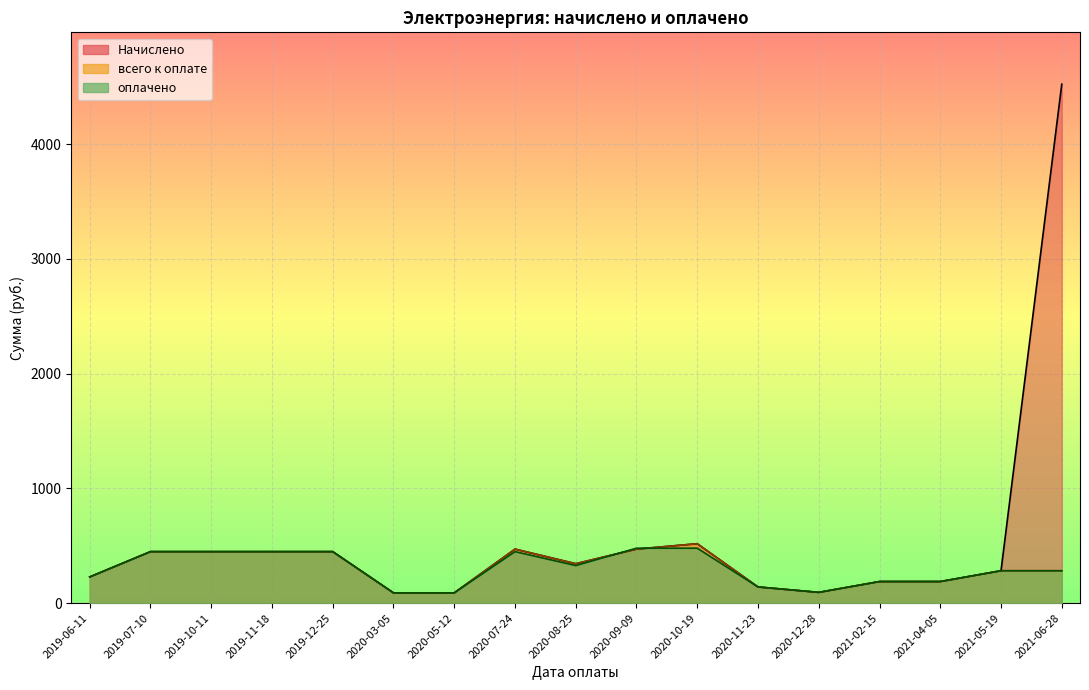

What position from the left is 2021-04-05?

15